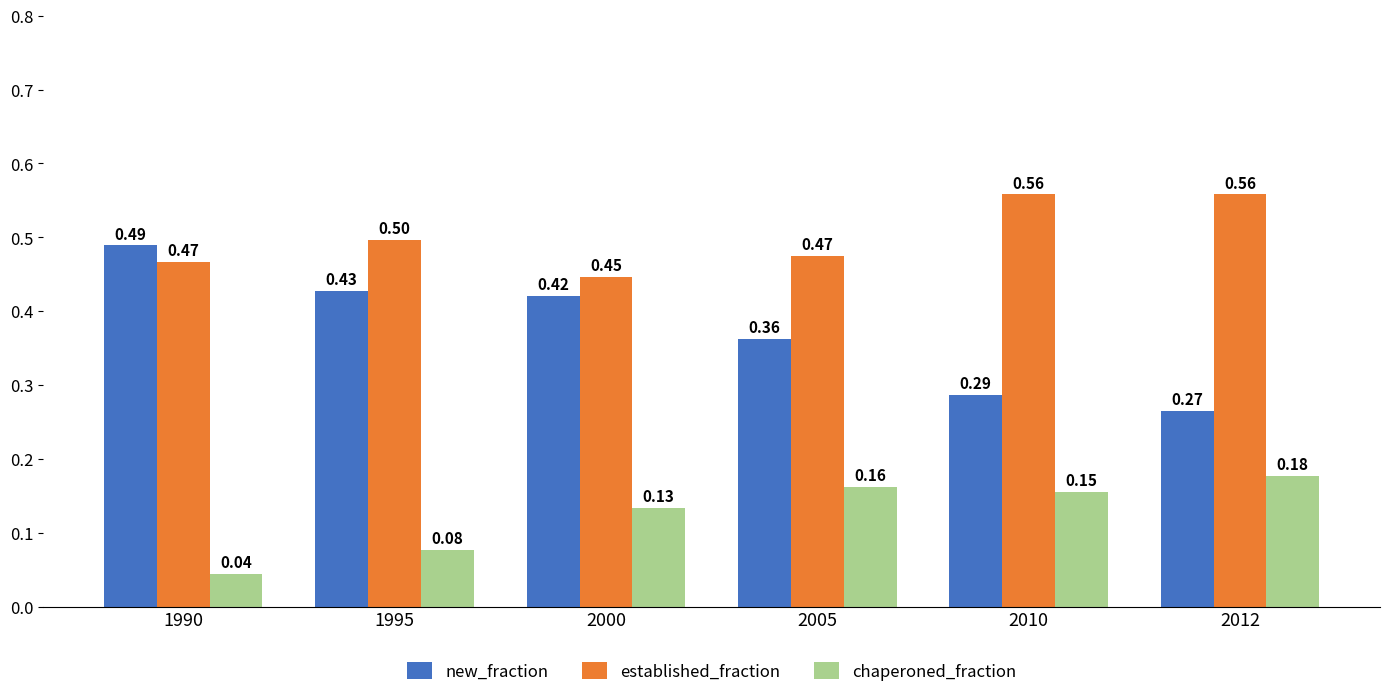

Which category has the lowest value in the new_fraction series?

2012